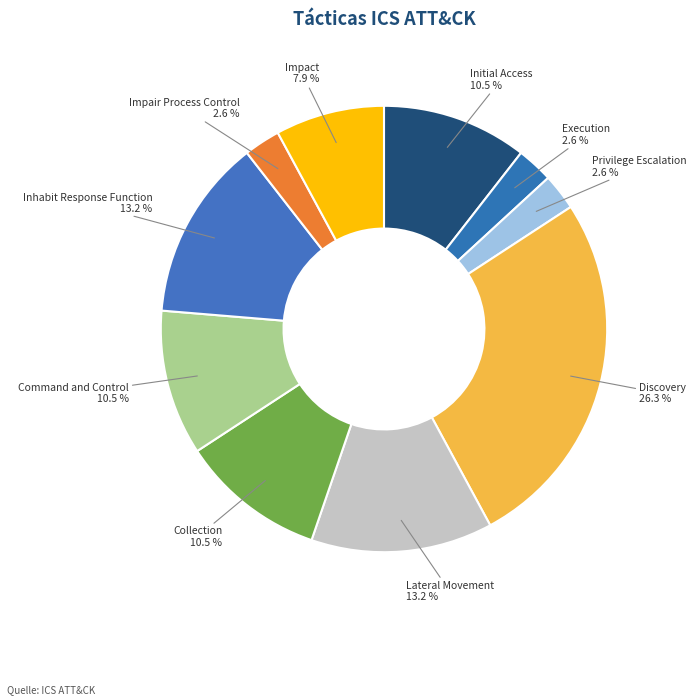

What percentage is the Impair Process Control slice, to the nearest percent?

3%